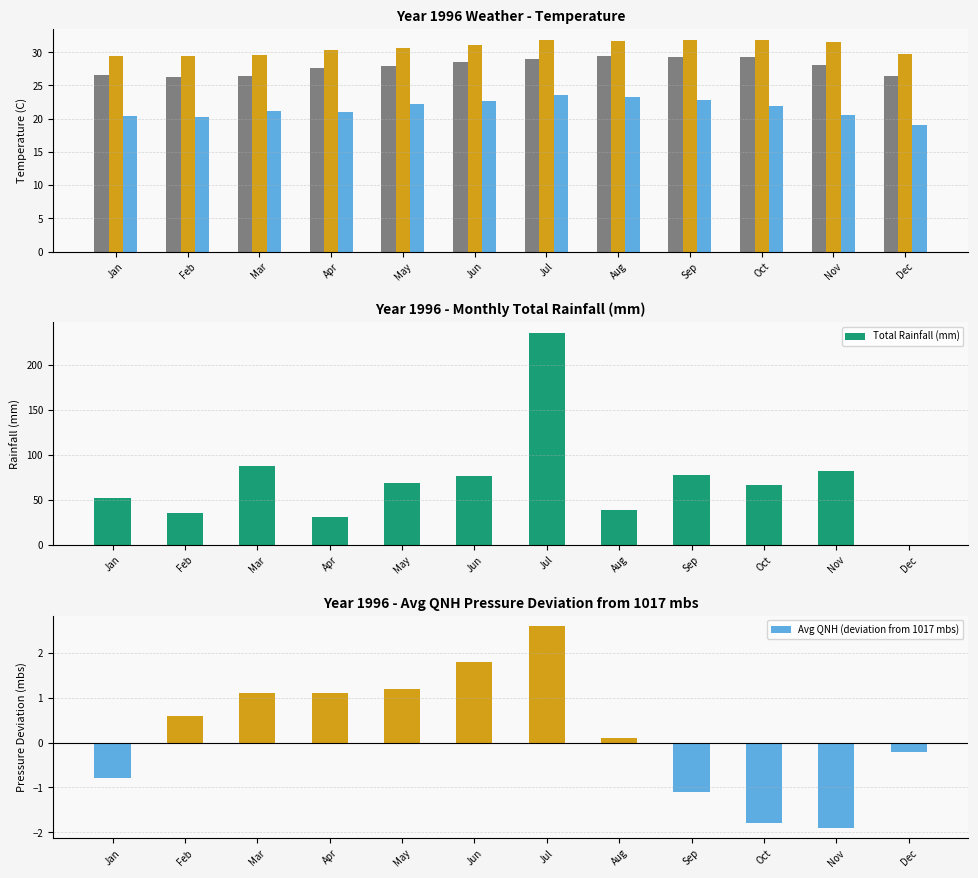

What is the value of the Max Temp (C) bar at the 8th from the left?

31.7